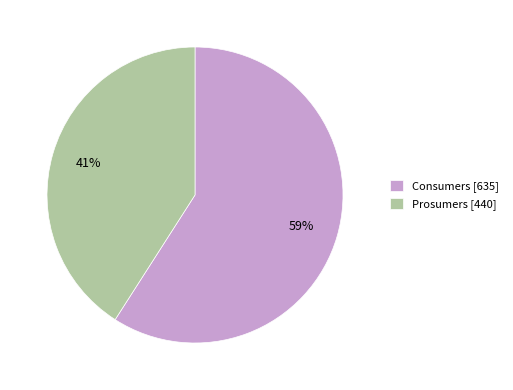

Rank the categories by value from lowest to highest.

Prosumers, Consumers